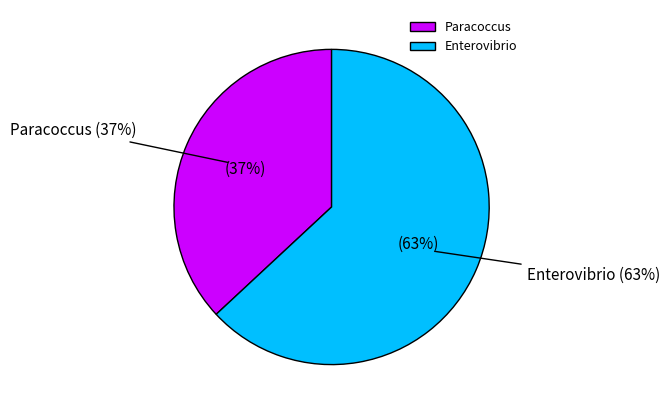

To the nearest percent, what portion does Paracoccus represent?

37%